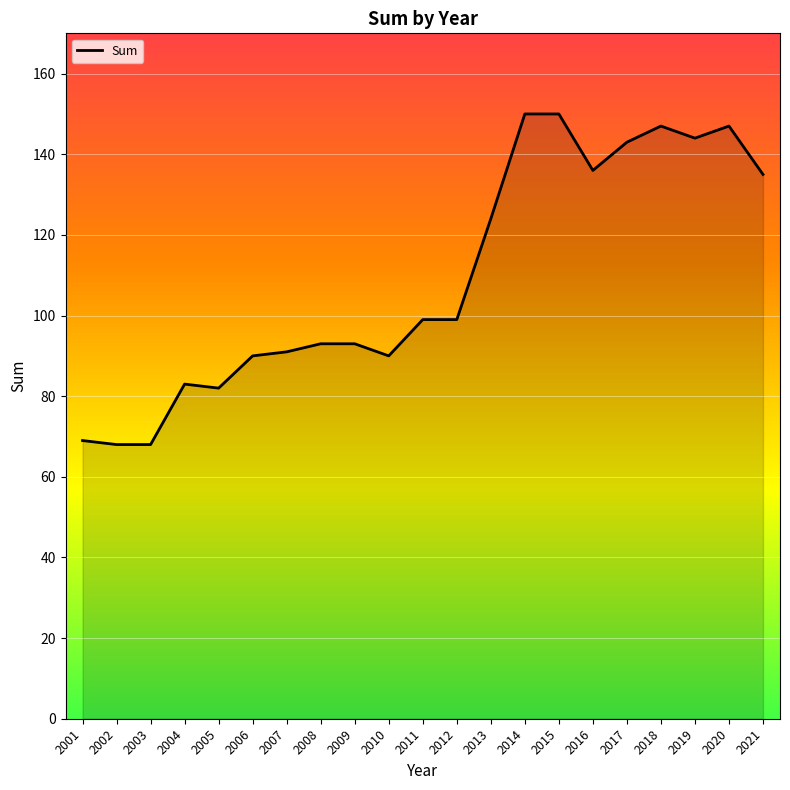

The value at 2010 is 90. True or false?

True